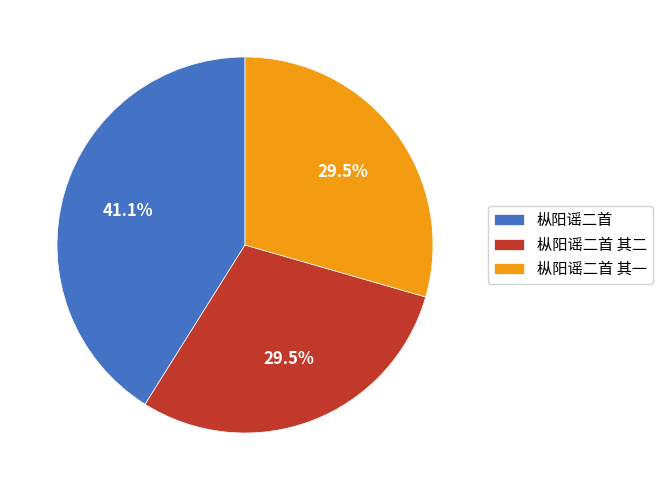

True or false: 枞阳谣二首 accounts for 41% of the total.

True